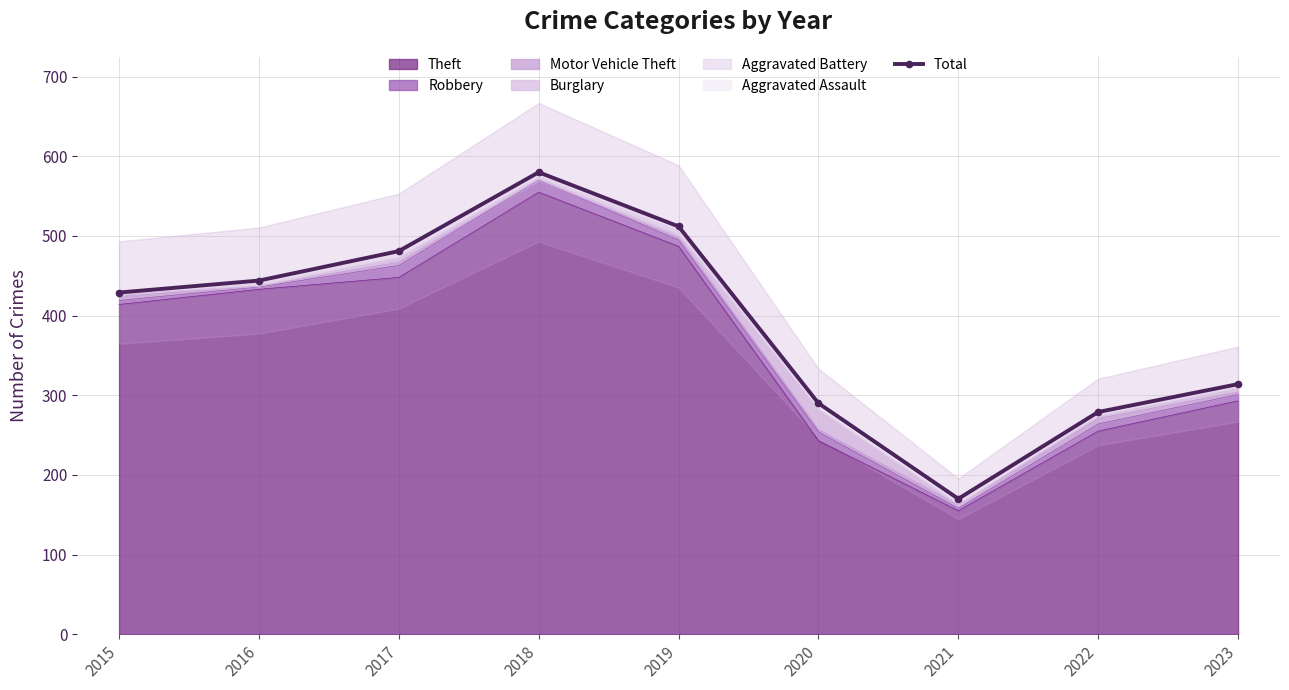

At which category does the data reach its first local peak?

2018